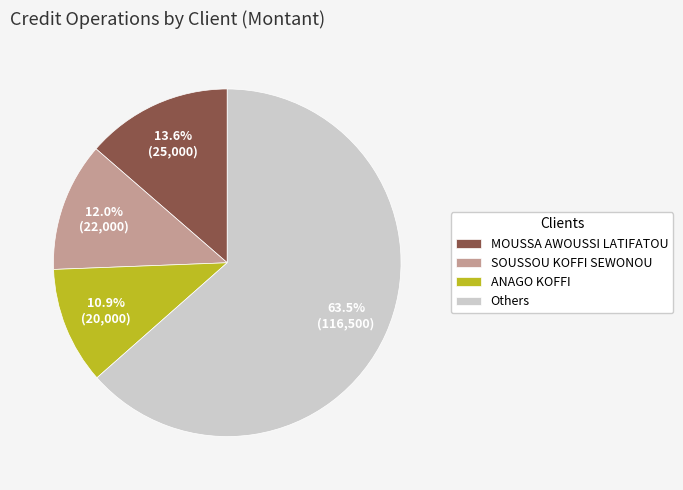

Is there any slice that represents more than half of the pie?

Yes